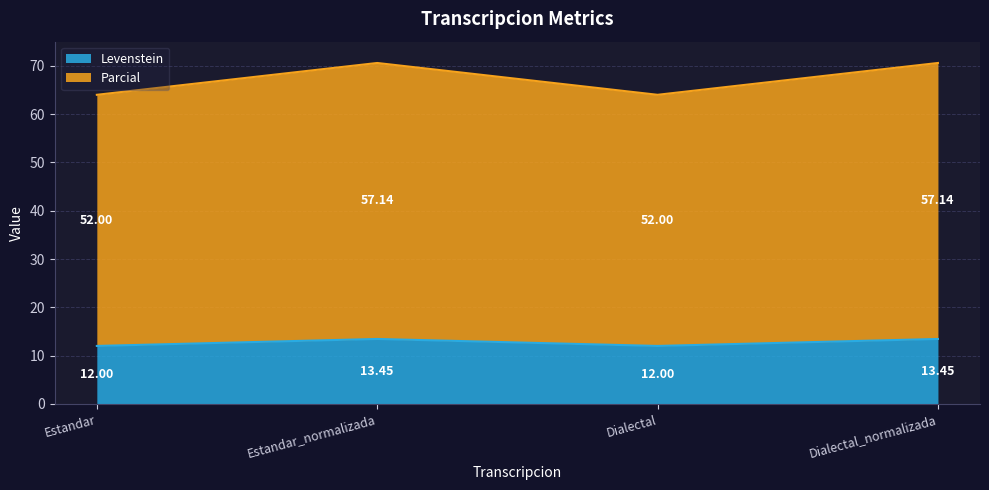

True or false: Parcial has more than 2 points higher than both neighbors.

False